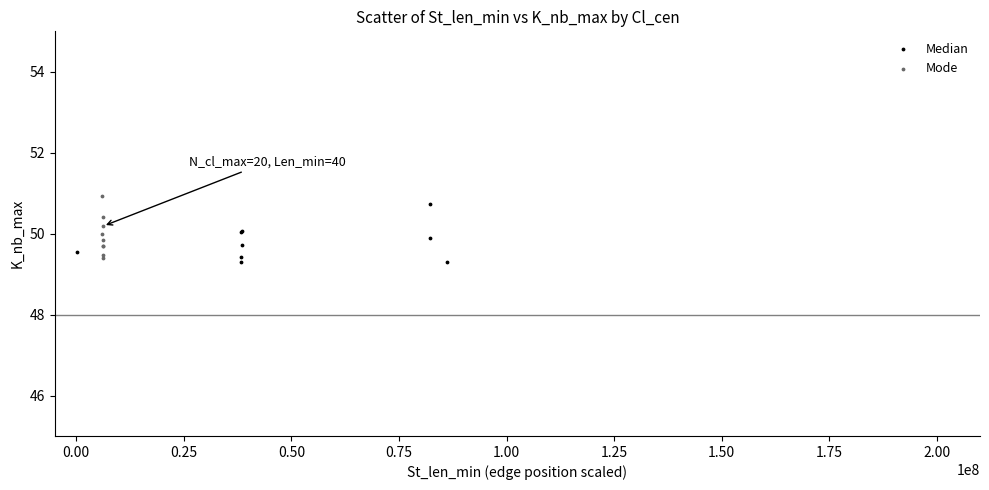

What are all the series names shown in the legend?

Median, Mode